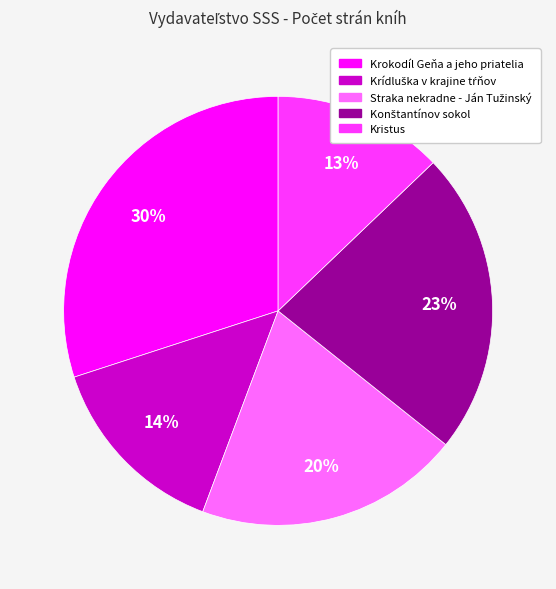

Does Kristus represent more than half of the total?

No